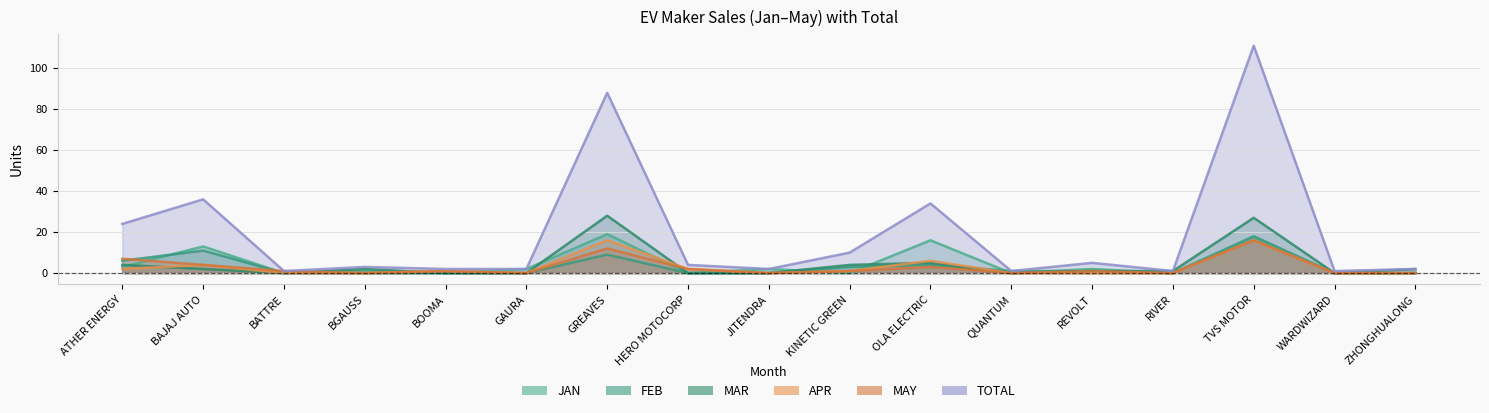

What is the average value of the TOTAL series?

19